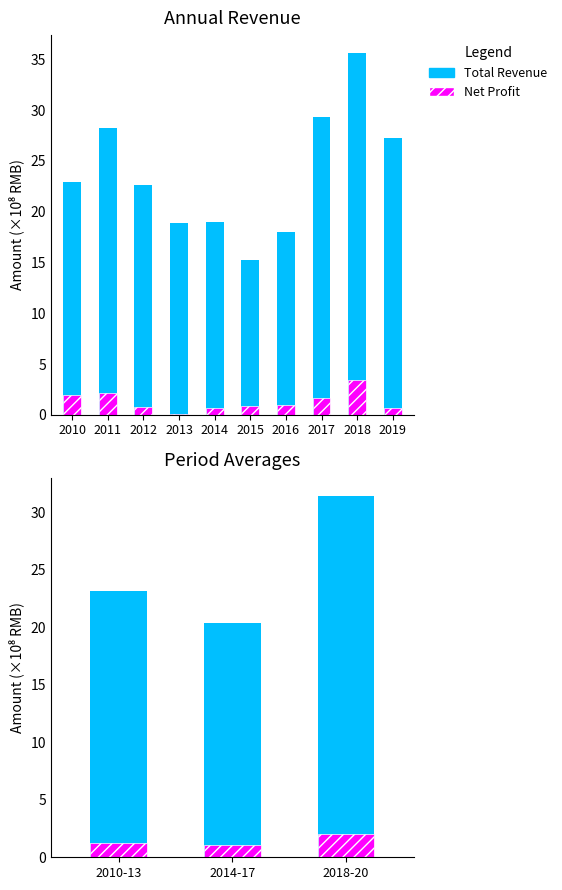

The value of TOTAL_OPERATE_INCOME at 2017 is 41.4. True or false?

False